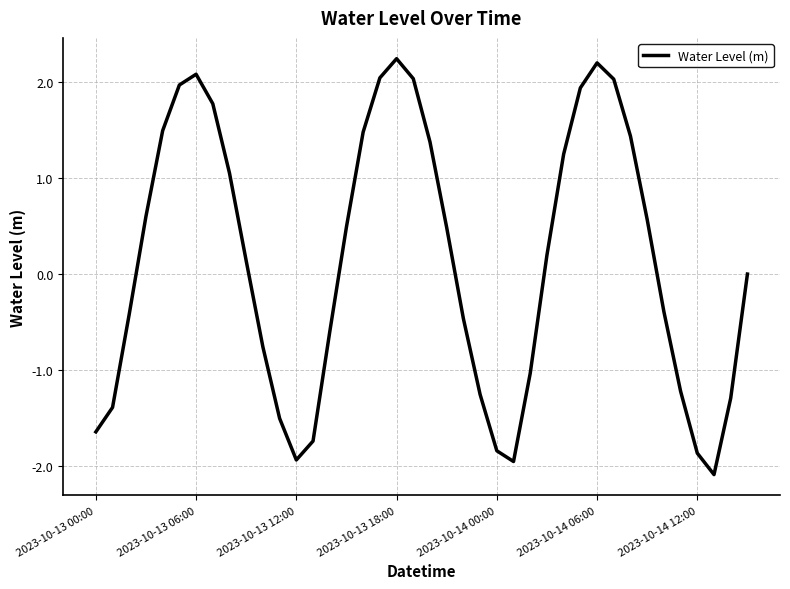

Does the chart display data point markers on the line(s)?

No